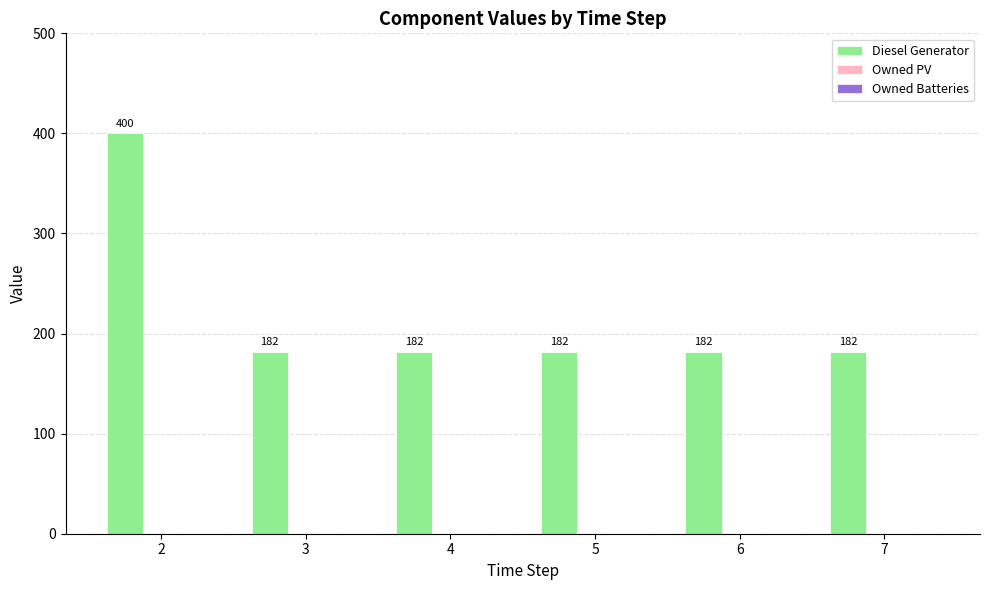

How many bars are there in total?

6